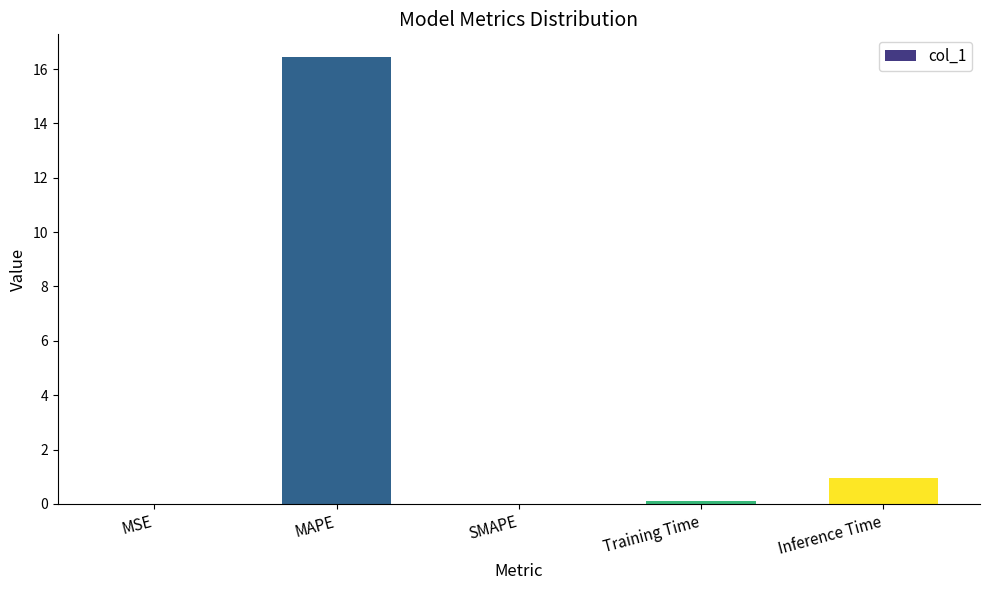

Which has a higher value, MSE or MAPE?

MAPE